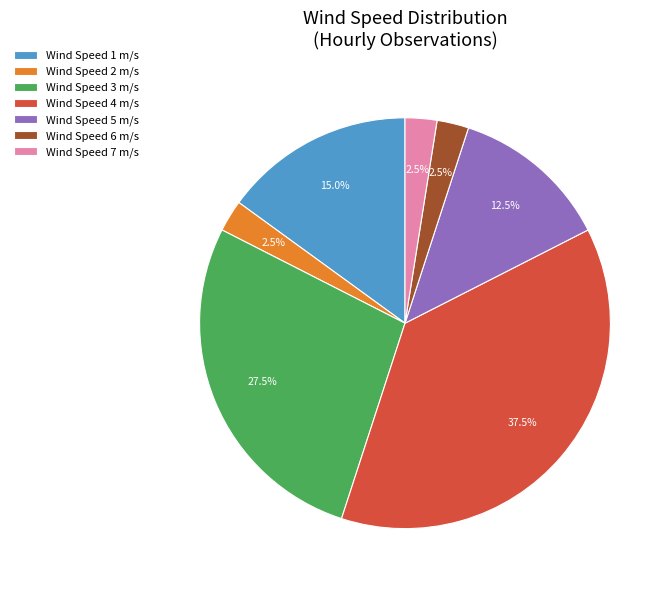

Count the number of slices in the pie.

7